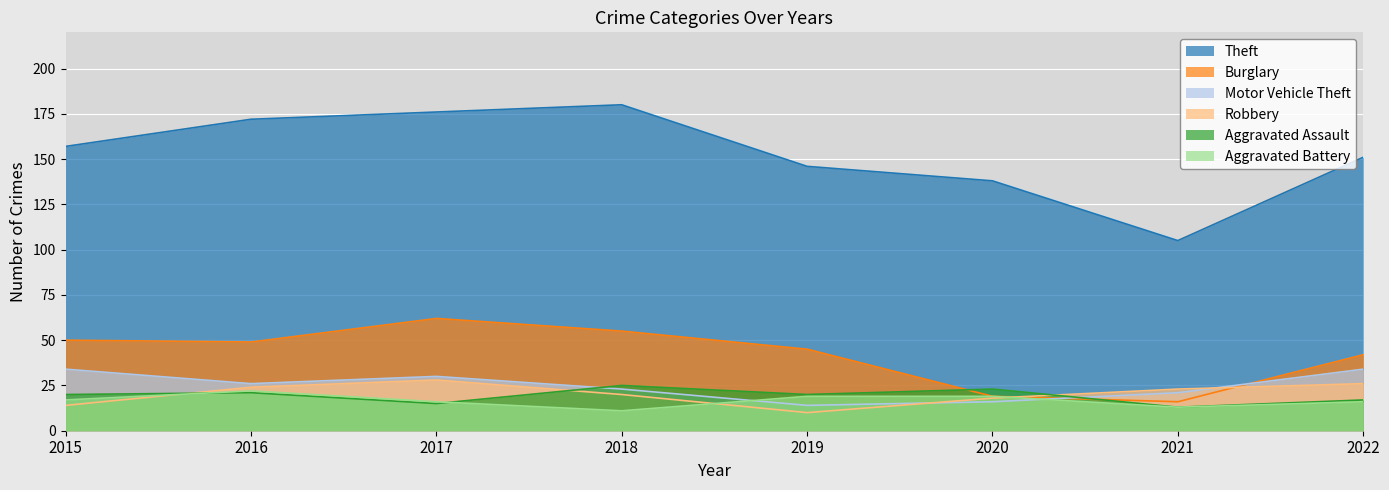

Reading left to right, extract all data points from this chart.

Theft: 157	172	176	180	146	138	105	151
Burglary: 50	49	62	55	45	19	16	42
Motor Vehicle Theft: 34	26	30	23	14	16	21	34
Robbery: 14	24	28	20	10	18	23	26
Aggravated Assault: 20	21	15	25	20	23	13	17
Aggravated Battery: 17	22	16	11	19	19	13	16